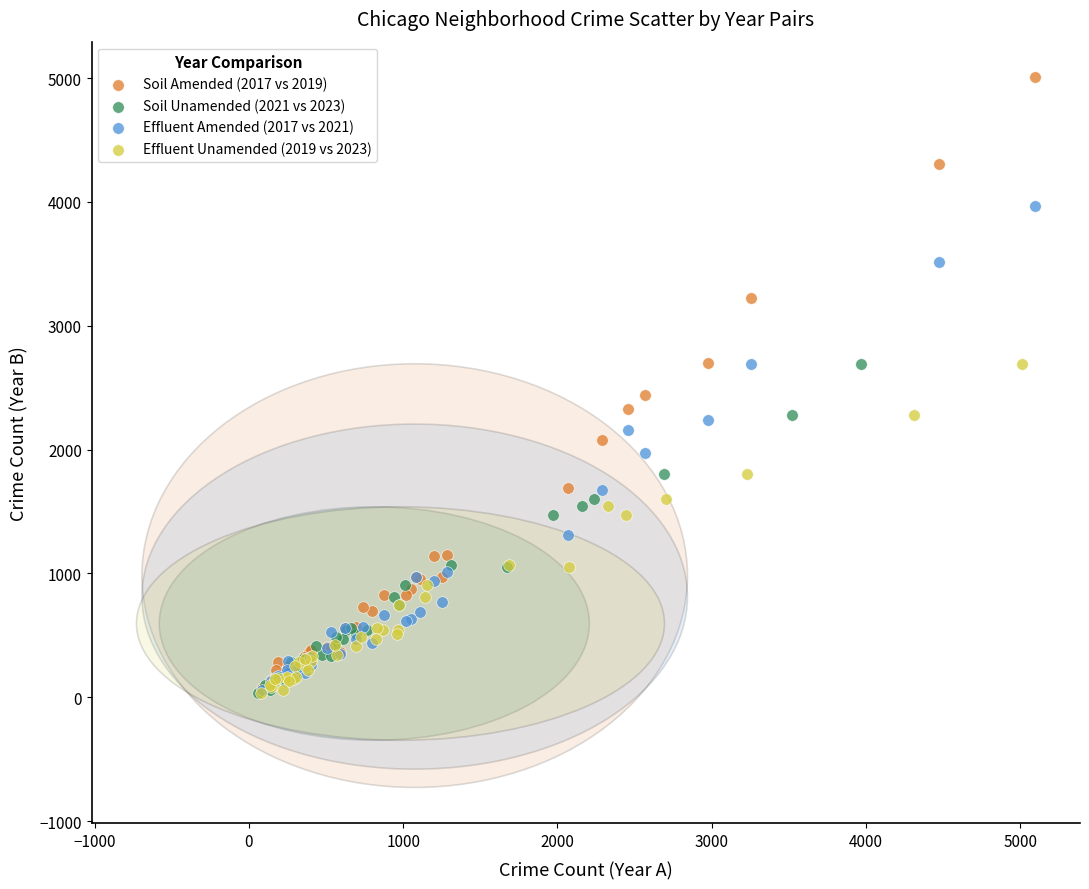

Which series reaches the maximum Y coordinate?

Soil Amended (2017 vs 2019)